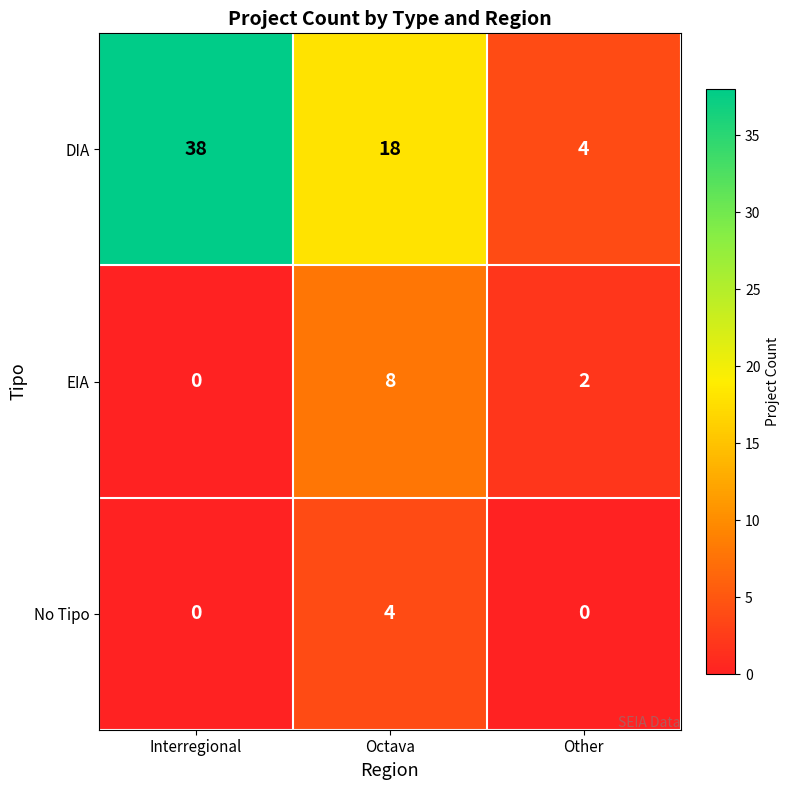

What is the average value of the DIA series?

20